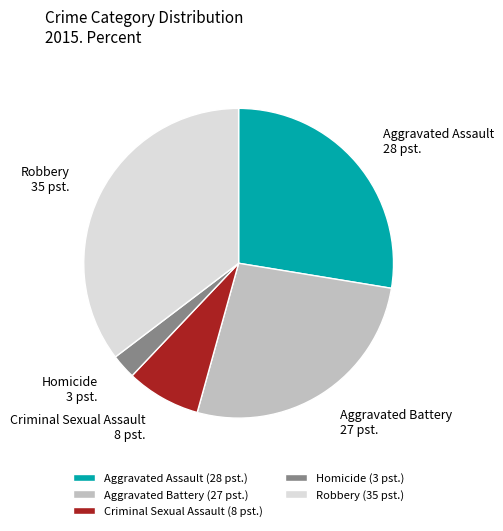

How many slices are in this pie chart?

5